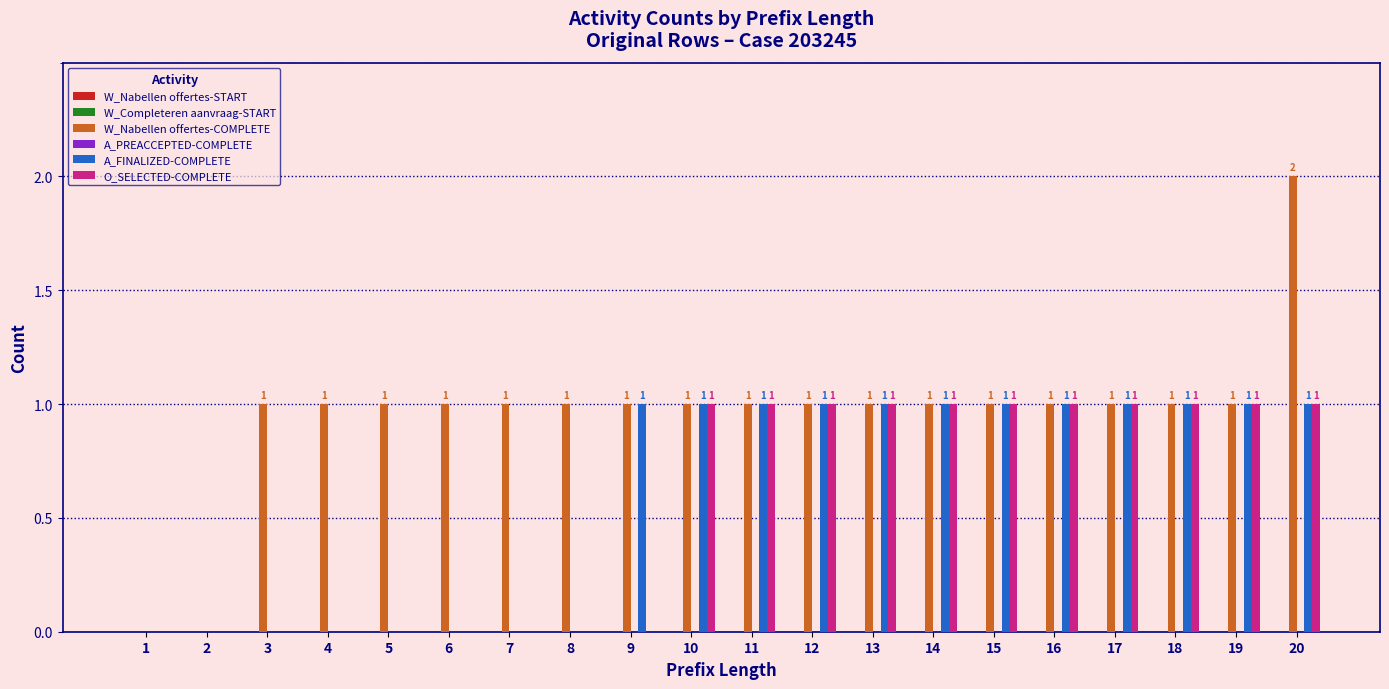

Which series has the largest total across all categories?

W_Nabellen offertes-COMPLETE